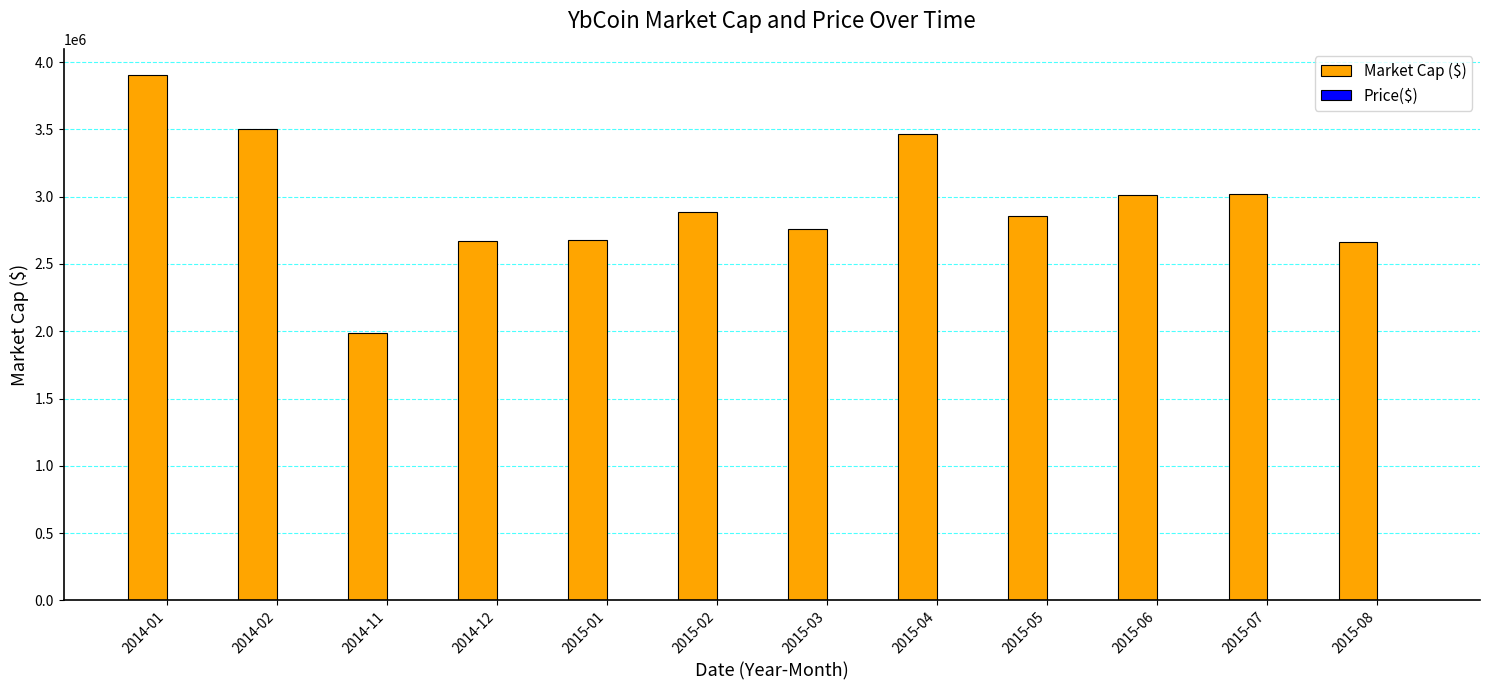

Which label corresponds to the largest value in the chart?

2014-01